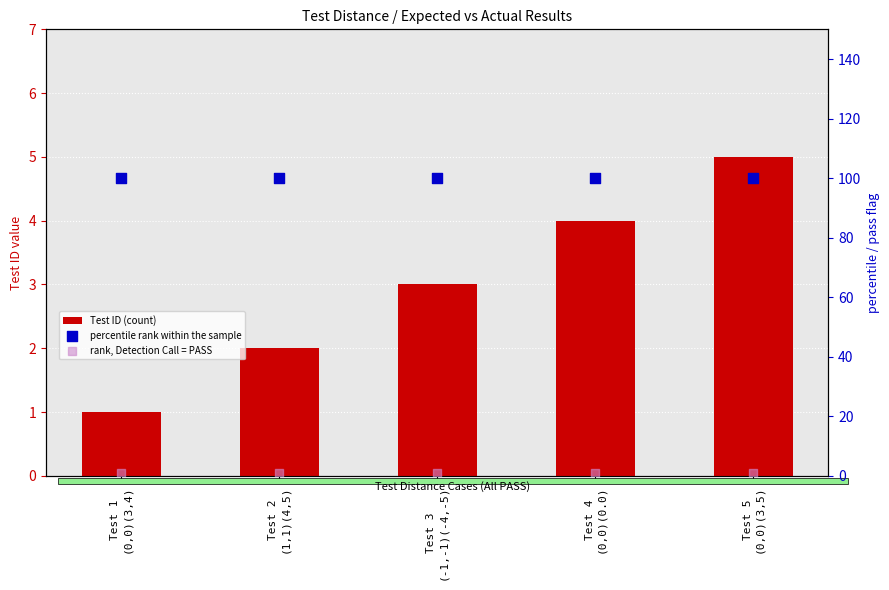

What are all the series names shown in the legend?

Test ID (count), percentile rank within the sample, rank, Detection Call = PASS